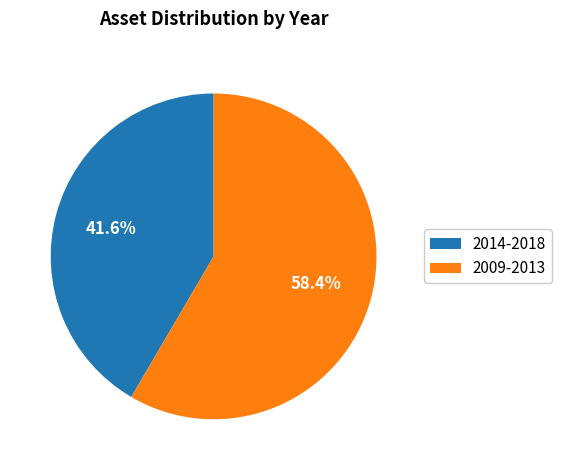

Which slice is the largest?

2009-2013